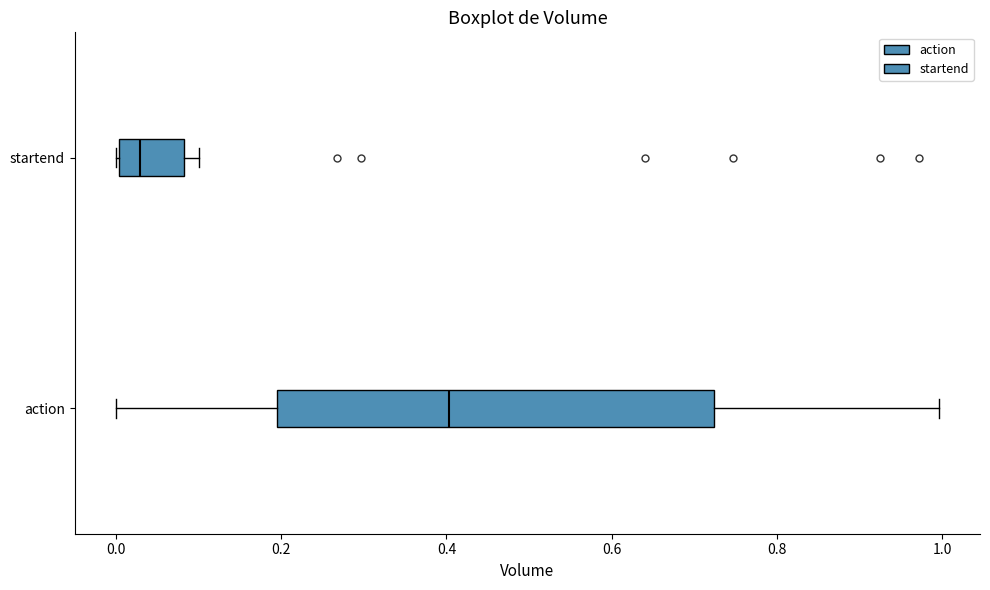

Reading bottom to top, transcribe this box plot: for each box, give where its median line is, the range the box spans, and where its two whiskers end, as read against the x-axis. The values are not printed on the chart, so give them approximately, as read against the axis.

action: median 0.40, box 0.20 to 0.72, whiskers 0.00 to 1.00
startend: median 0.02, box 0.00 to 0.08, whiskers 0.00 to 0.10